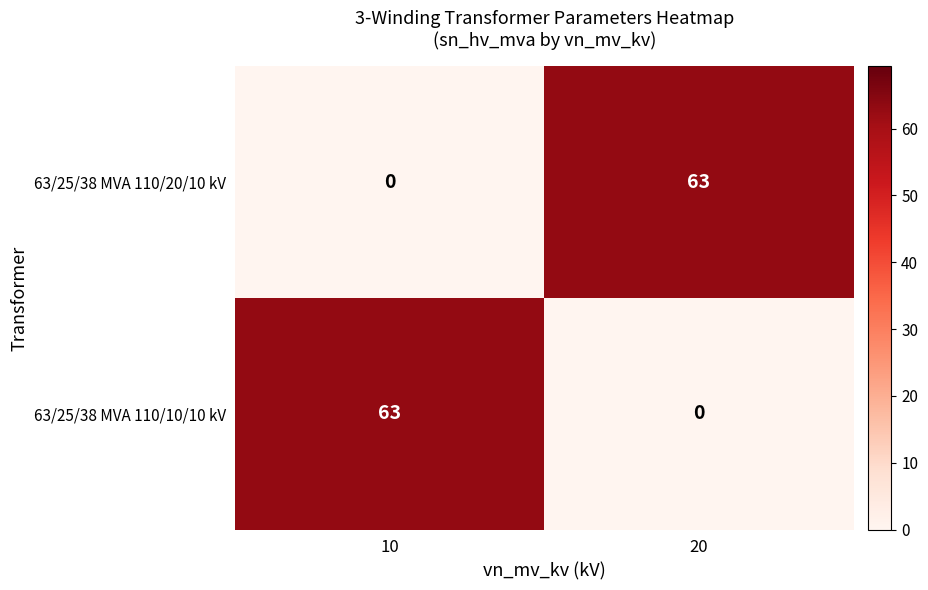

How many data points does each series have?

2